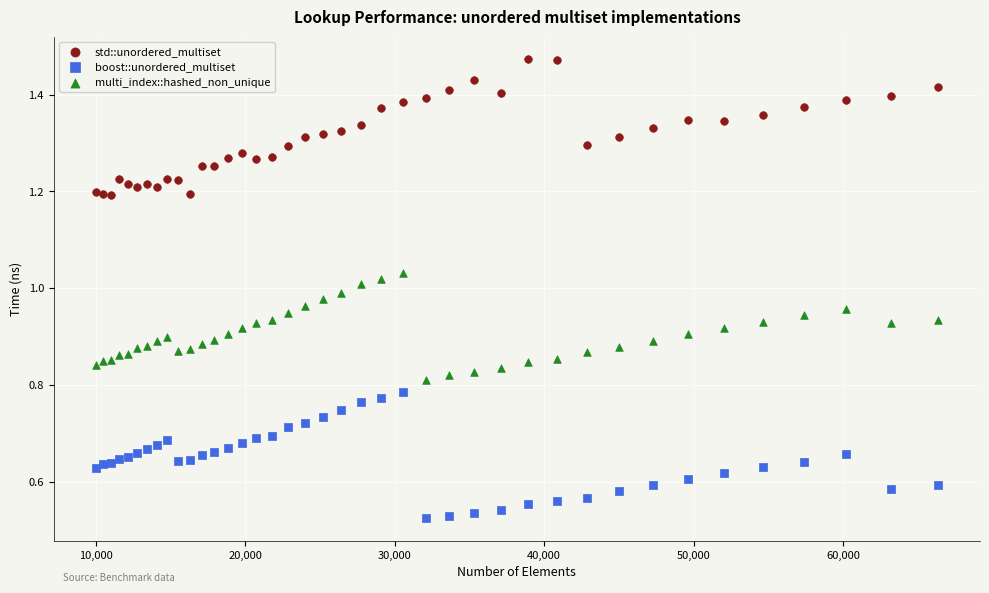

Which series contains the highest Y value?

std::unordered_multiset